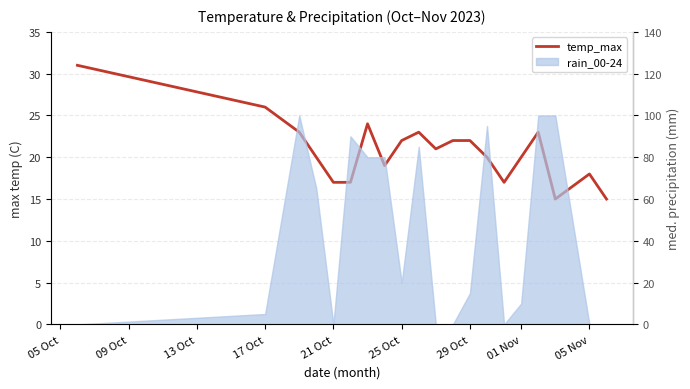

Is it true that the value at 17 Oct is 9?

False